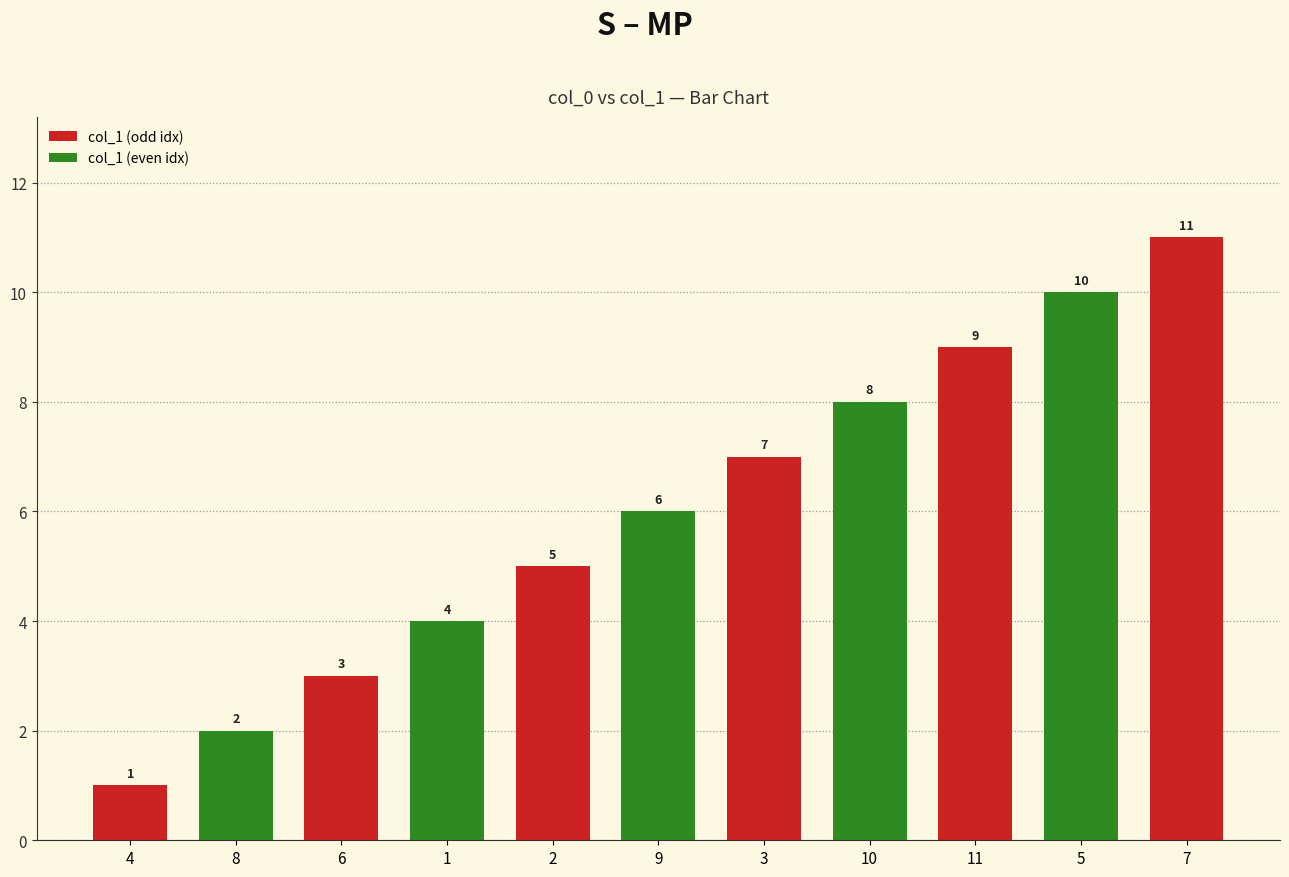

Count the values in the range 3 to 9.

7